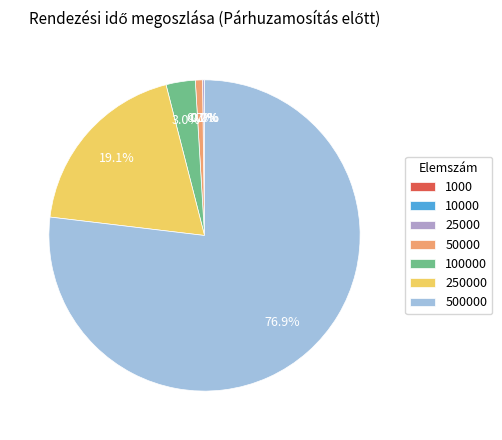

Which category accounts for the majority?

500000